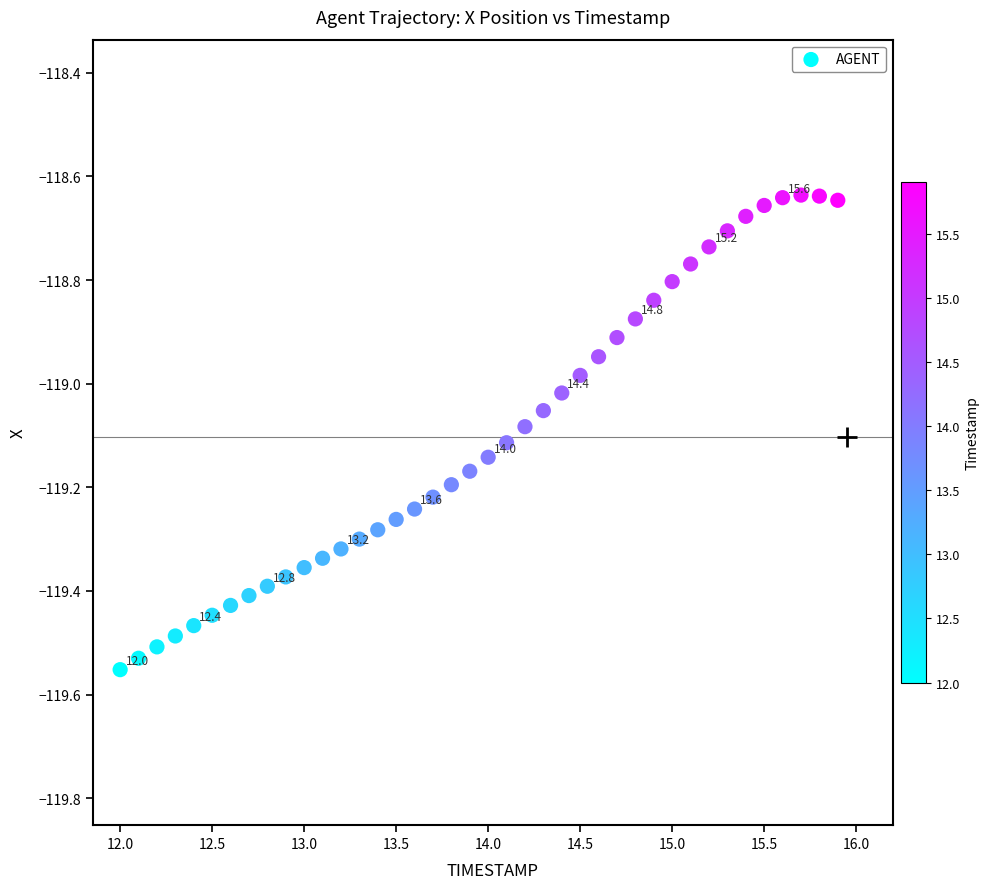

What is the range of X values (max minus min)?

3.9